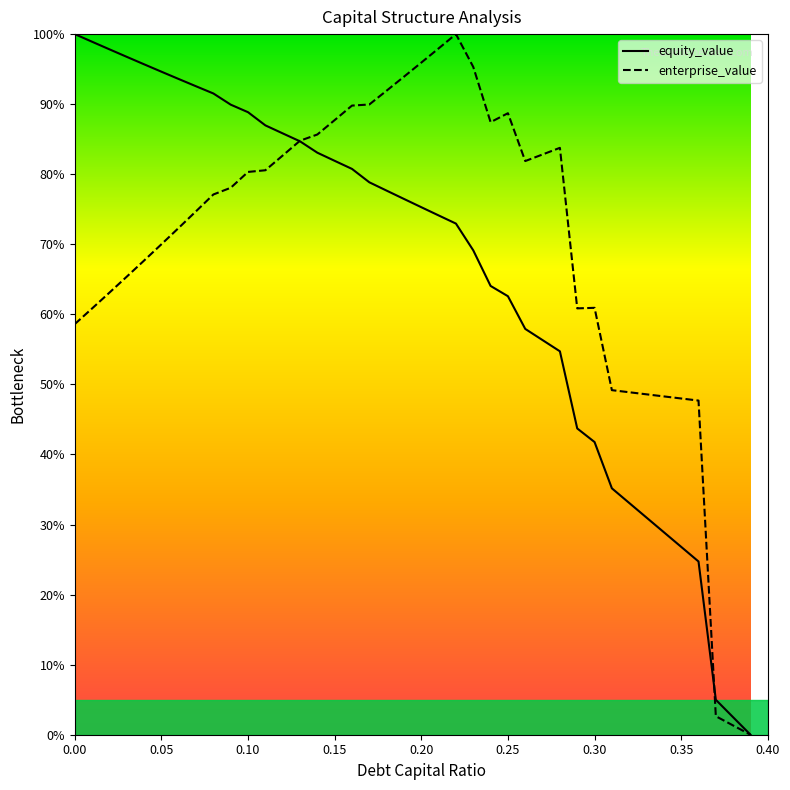

What is the maximum value for equity_value?

100.0